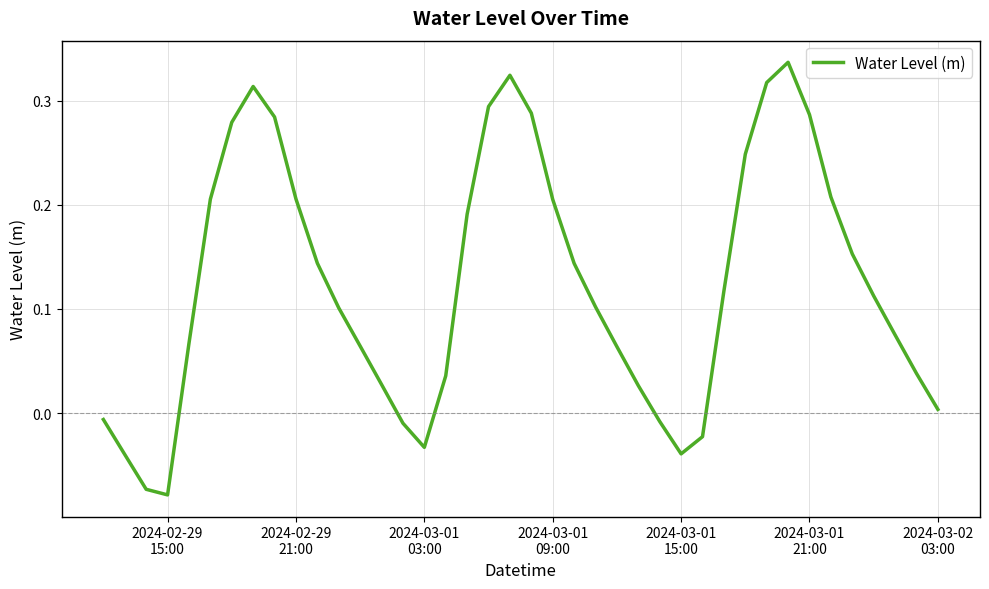

What is the difference between the maximum and minimum values?

0.4